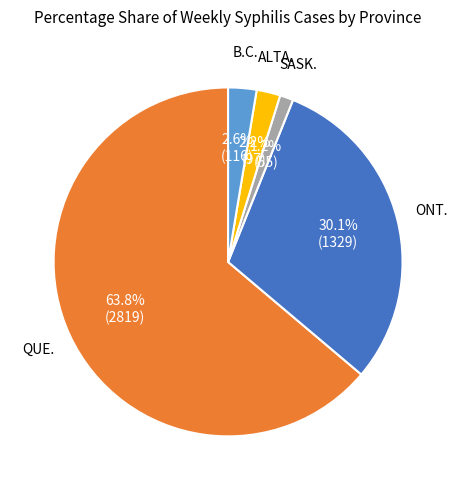

How many slices are in this pie chart?

5